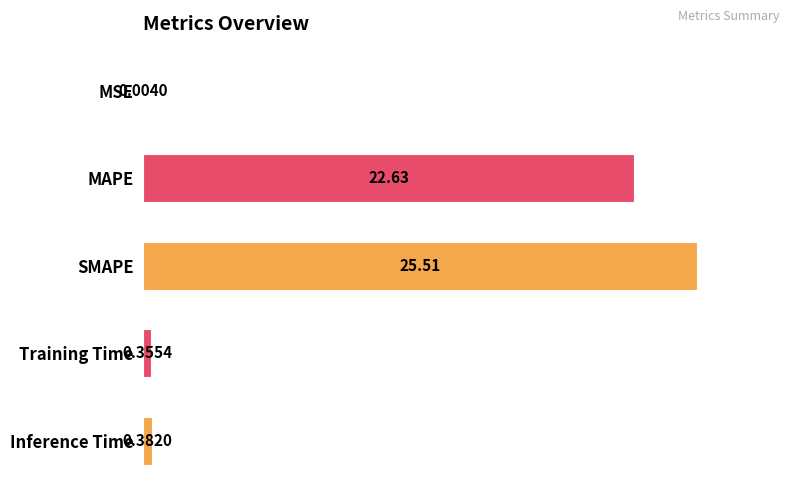

Which has a higher value, MSE or SMAPE?

SMAPE